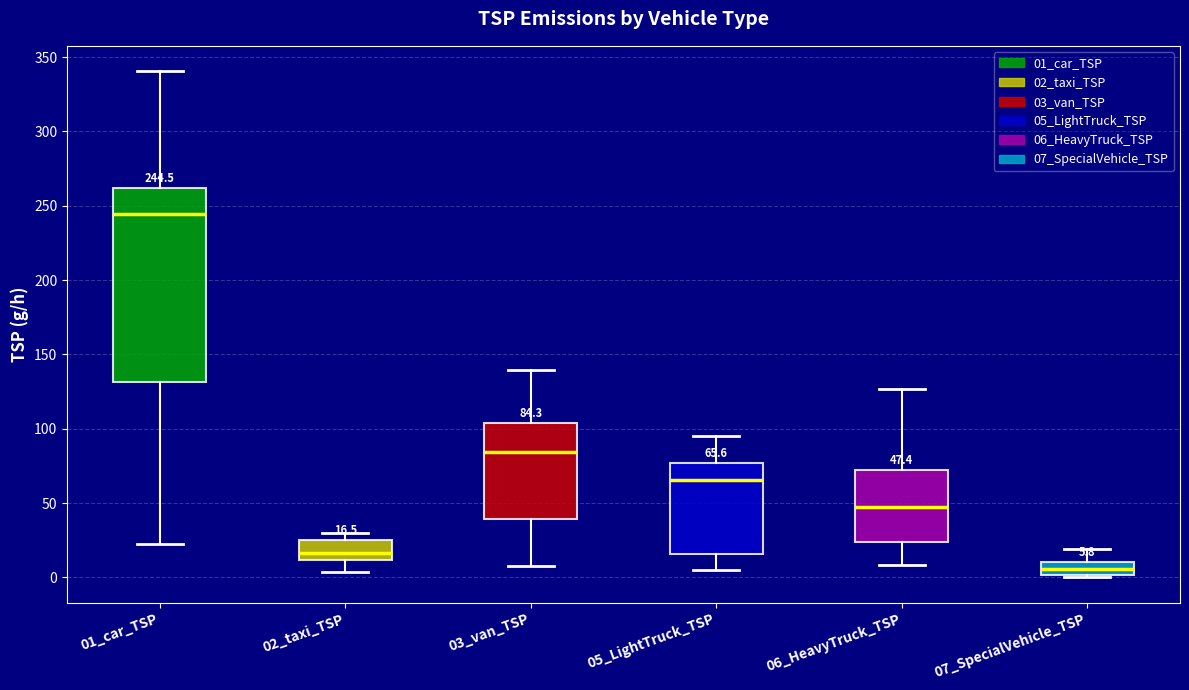

Which box's median line is the lowest?

07_SpecialVehicle_TSP